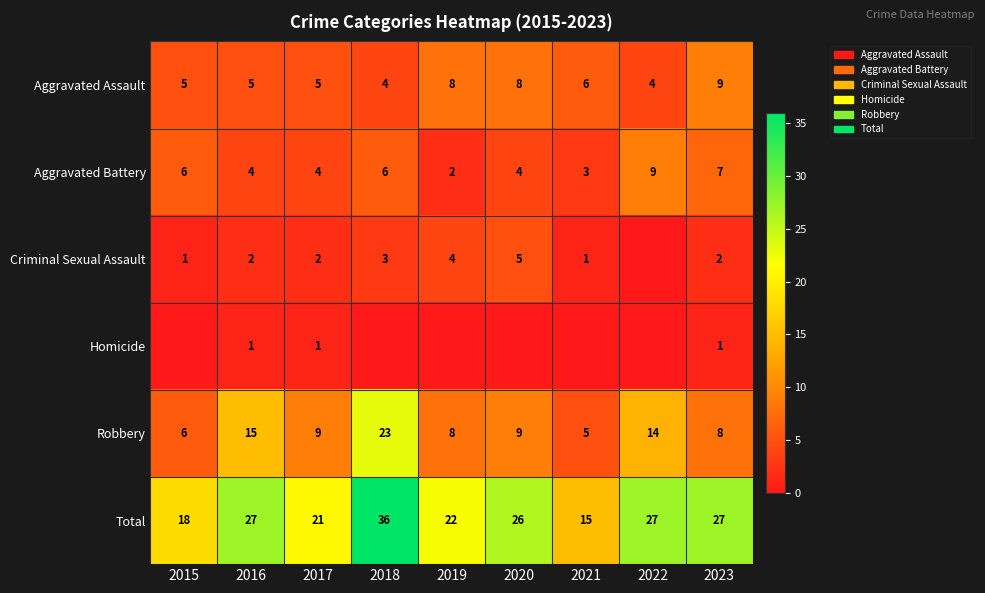

The Aggravated Battery series shows 2 at 2015. True or false?

False